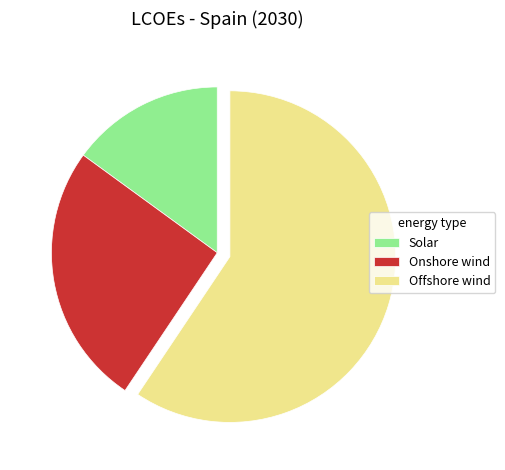

How many slices are in this pie chart?

3